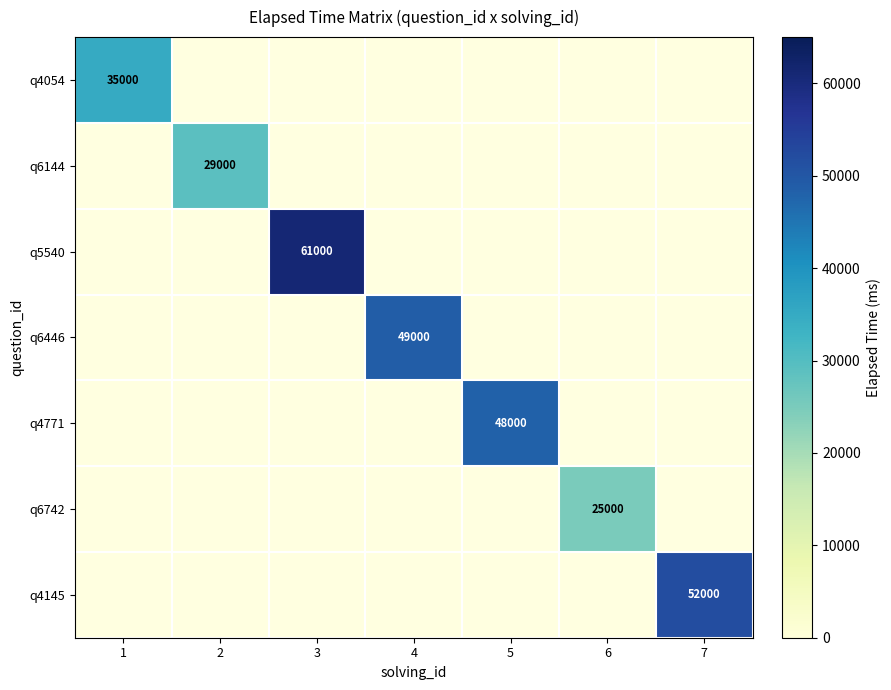

Is it true that q6144 equals 19461 at 2?

False